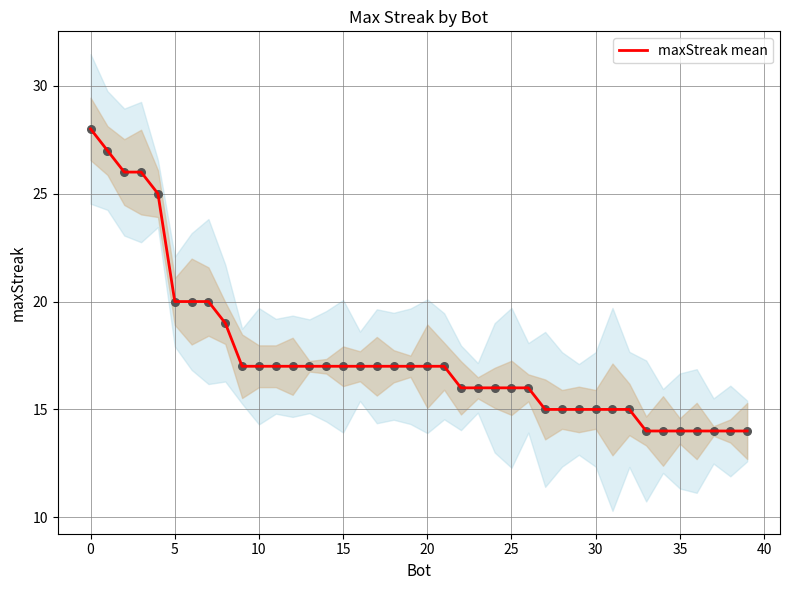

Between 5 and 10, which is larger?

5